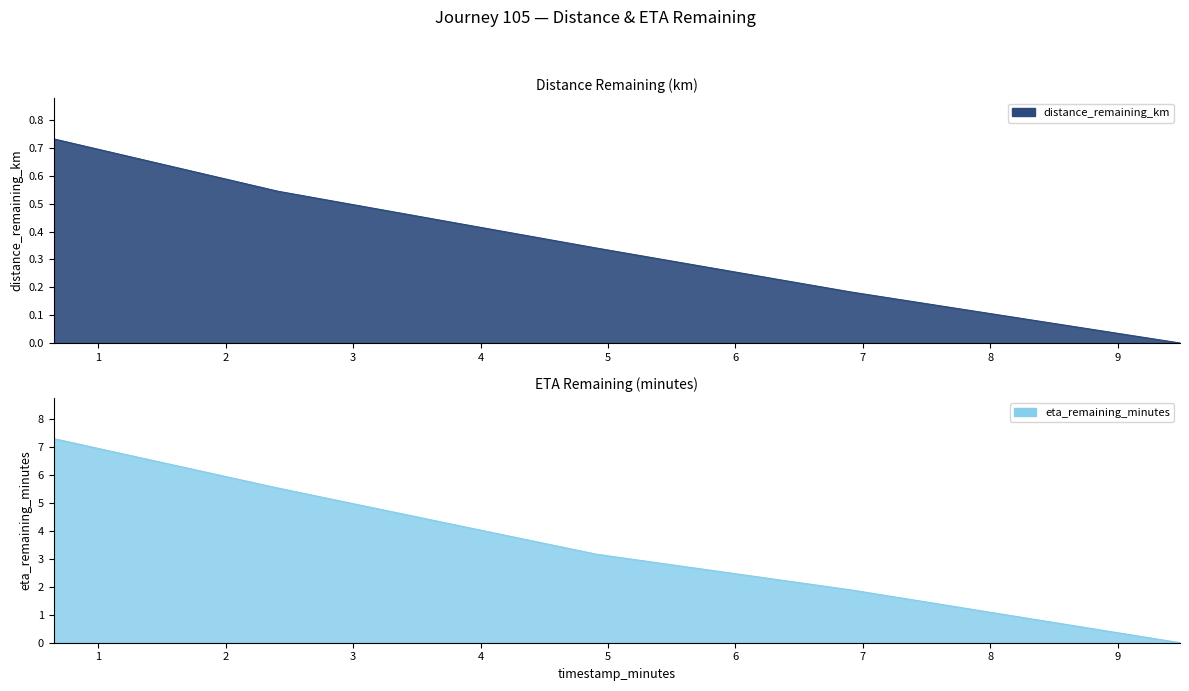

What is the average value of the distance_remaining_km series?

0.4